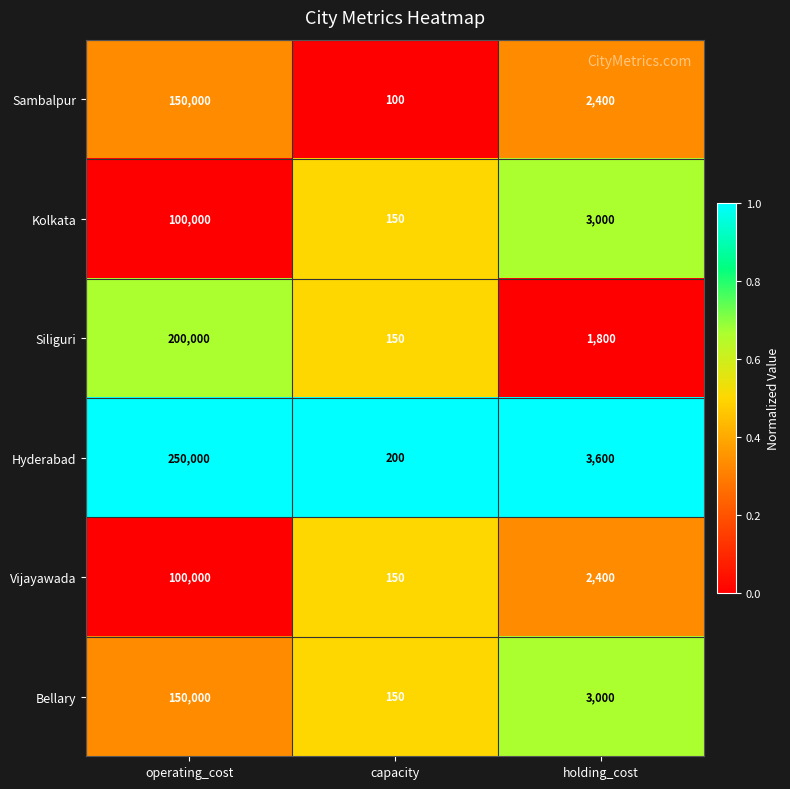

Rank the categories by Siliguri value from lowest to highest.

capacity, holding_cost, operating_cost